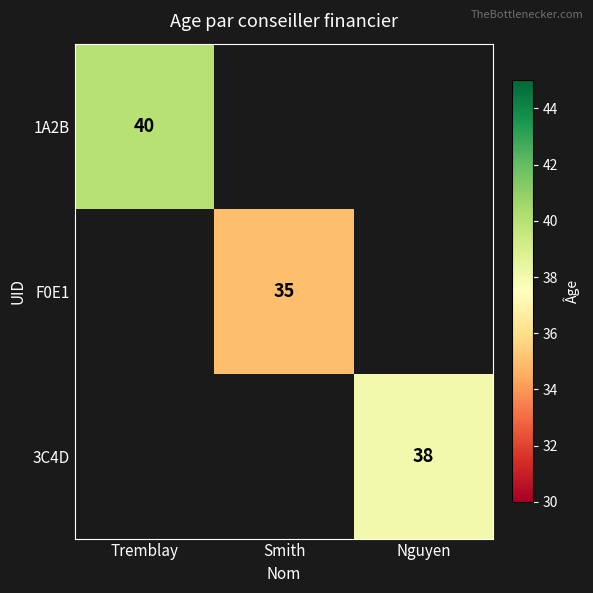

True or false: 3C4D has a value of 23 at Nguyen.

False